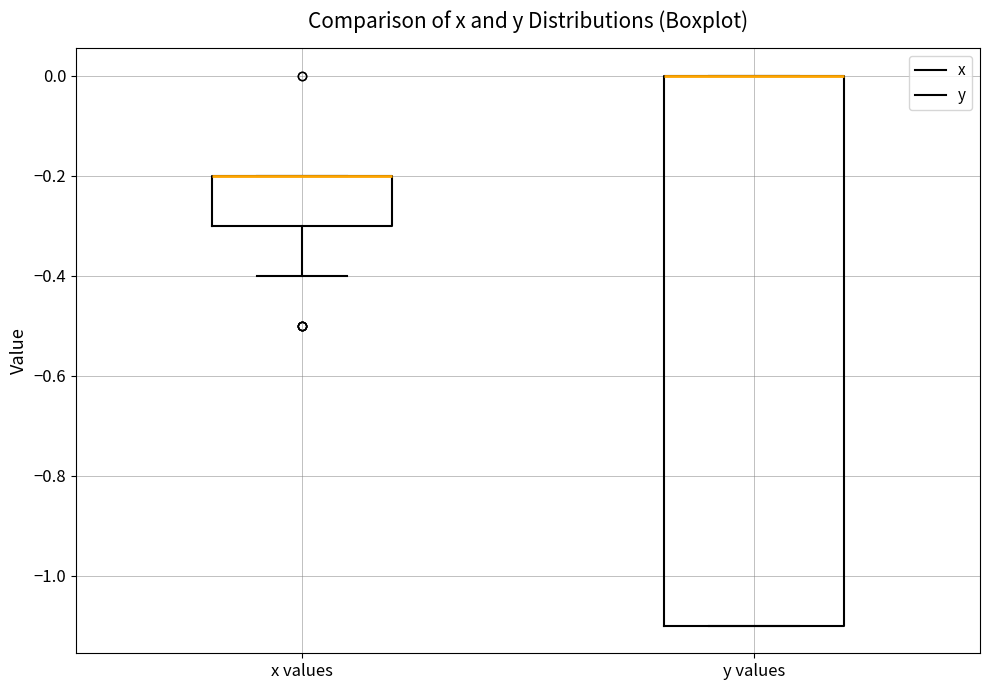

Reading left to right, read every box against the y-axis: the position of its median line, the range the box covers, and the ends of its whiskers. The values are not printed on the chart, so give them approximately, as read against the axis.

x values: median -0.2 (drawn on the box's upper edge), box -0.3 to -0.2, whiskers -0.4 to -0.2
y values: median 0.0 (drawn on the box's upper edge), box -1.1 to 0.0, whiskers -1.1 to 0.0